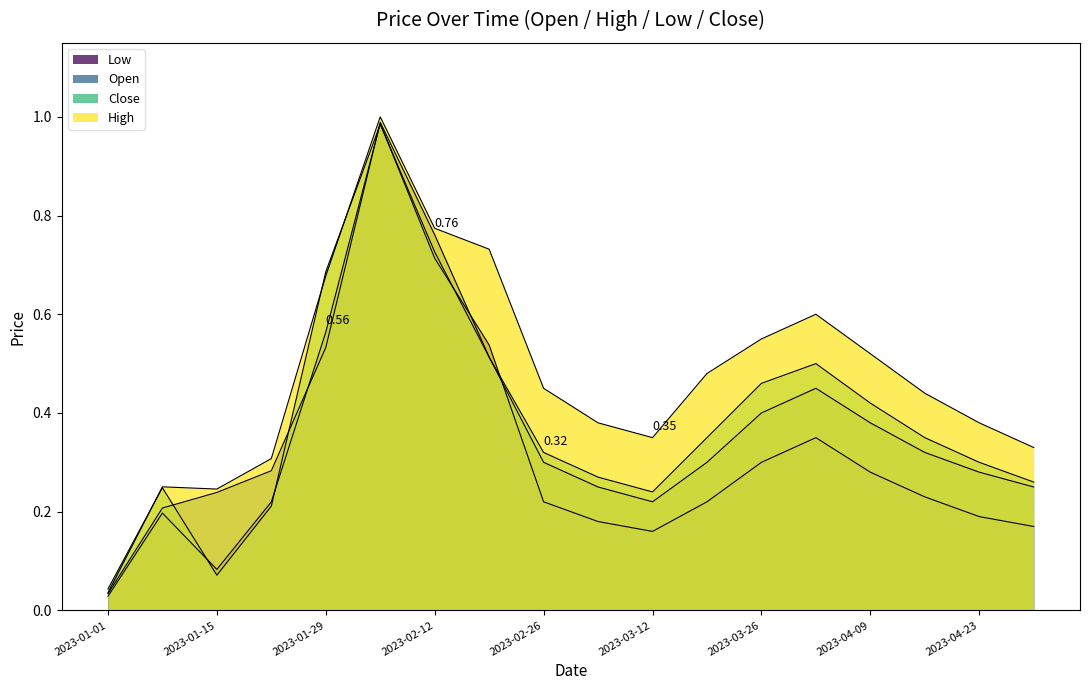

Which series has the largest range (max minus min)?

High